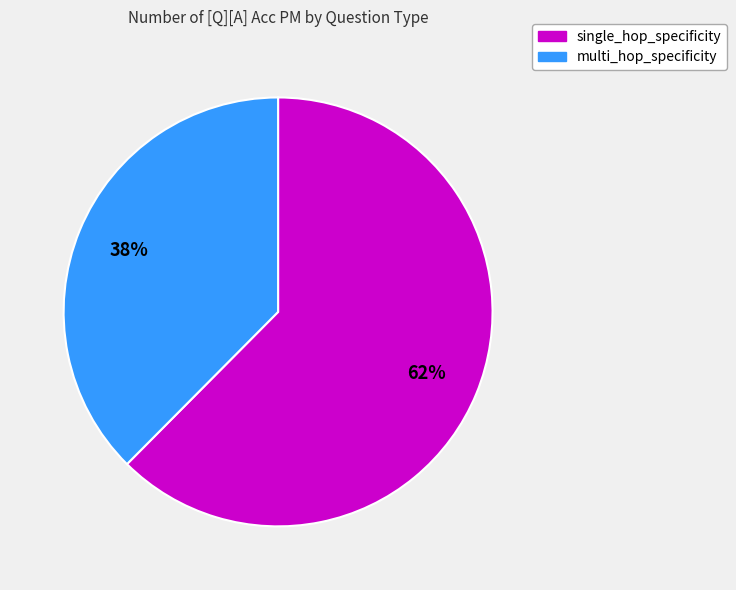

Count the number of slices in the pie.

2